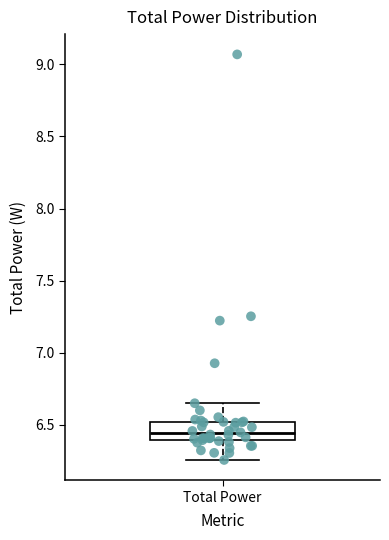

Transcribe this box plot: give where the median line is, the range the box spans, and where the two whiskers end, as read against the y-axis. The values are not printed on the chart, so give them approximately, as read against the axis.

median 6.45, box 6.40 to 6.50, whiskers 6.25 to 6.65